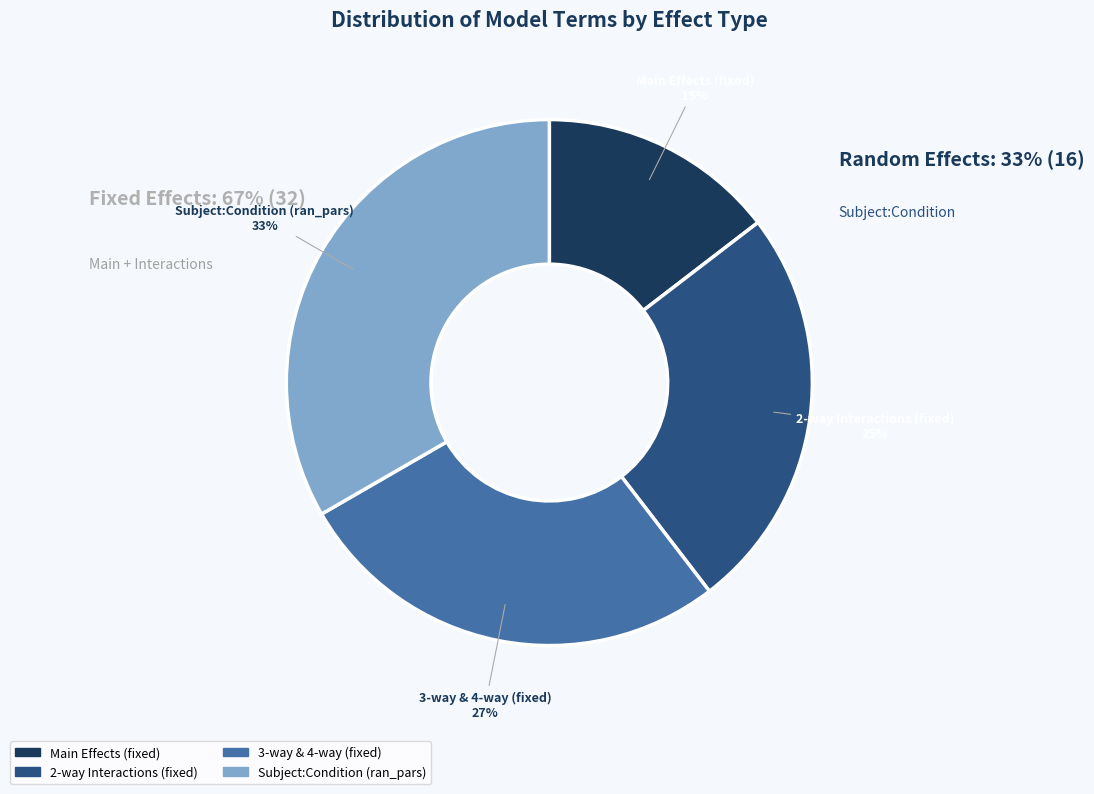

Does any single category account for the majority?

No